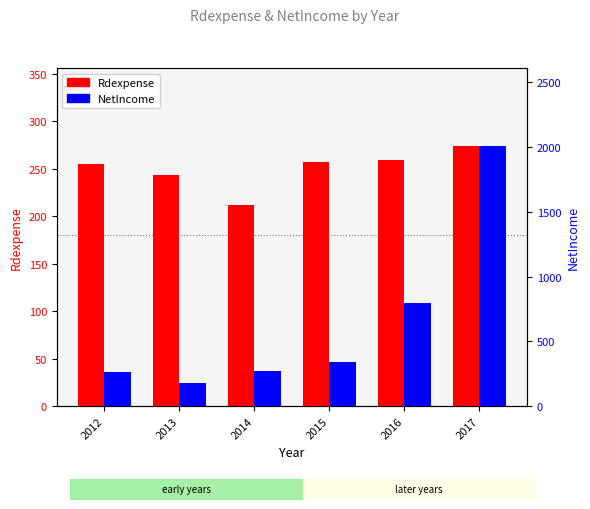

What is the spread (max minus min) of values at 2015?

86